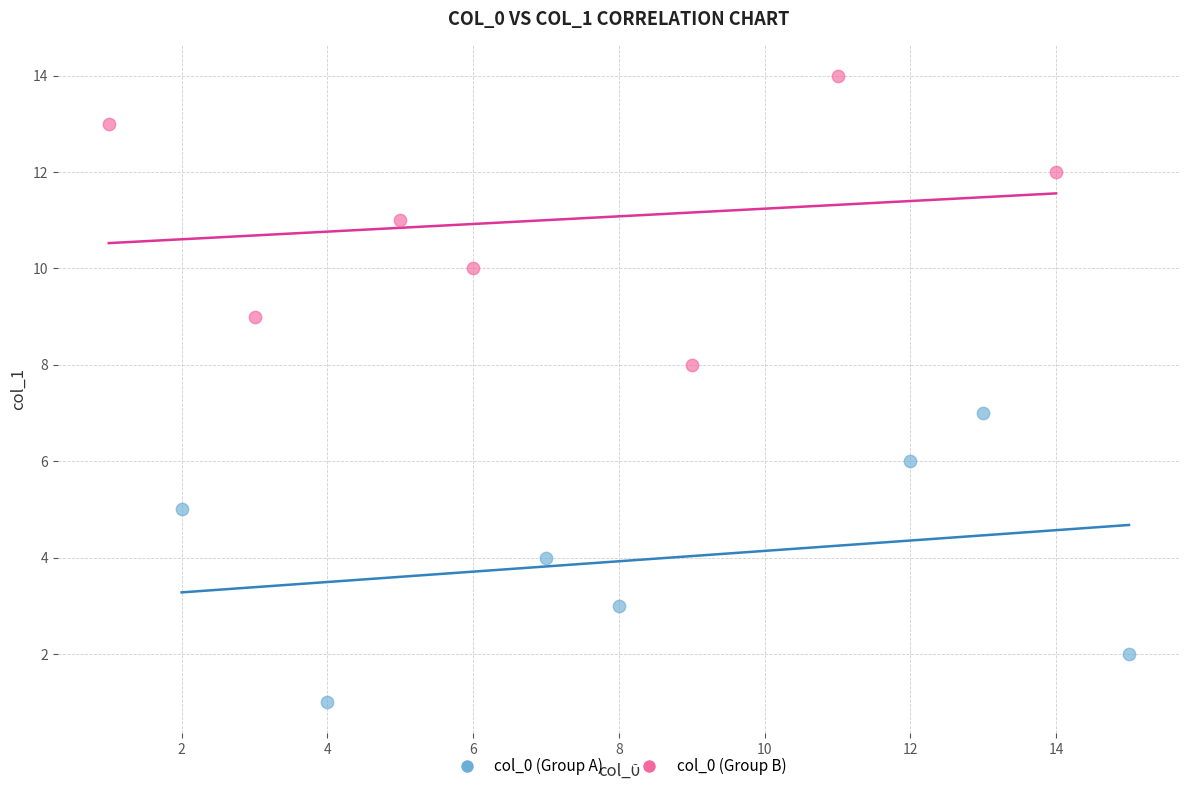

Which series reaches the minimum Y coordinate?

col_0 (Group A)